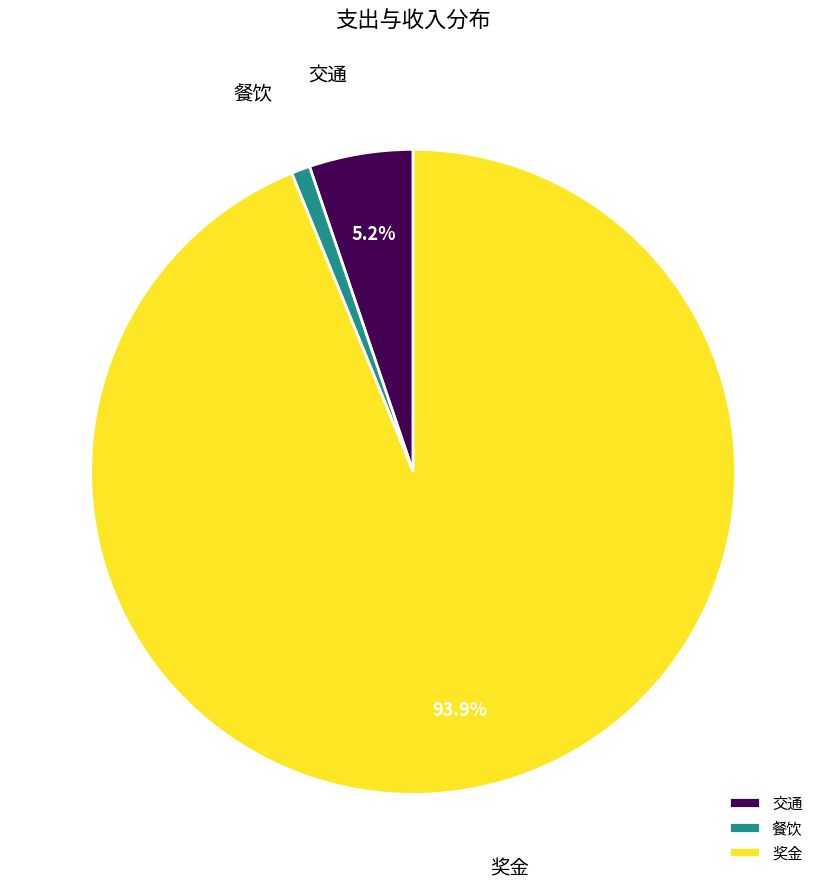

Do 奖金 and 餐饮 together represent more than half of the pie?

Yes